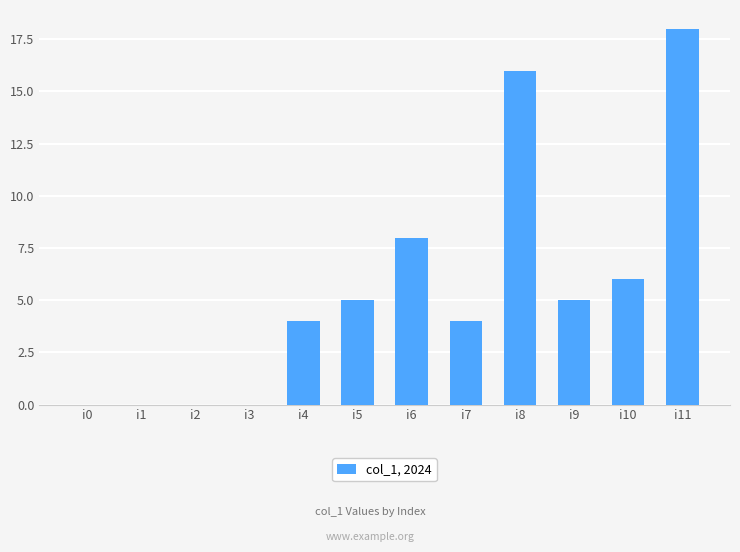

How many data points does each series have?

12